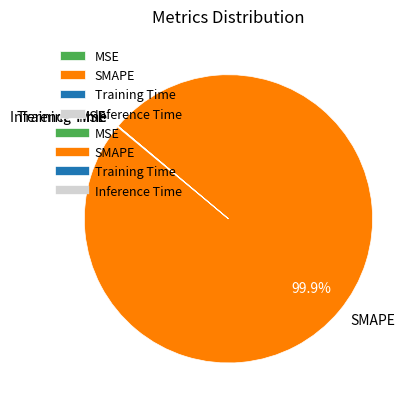

Which category has the biggest portion of the pie?

SMAPE